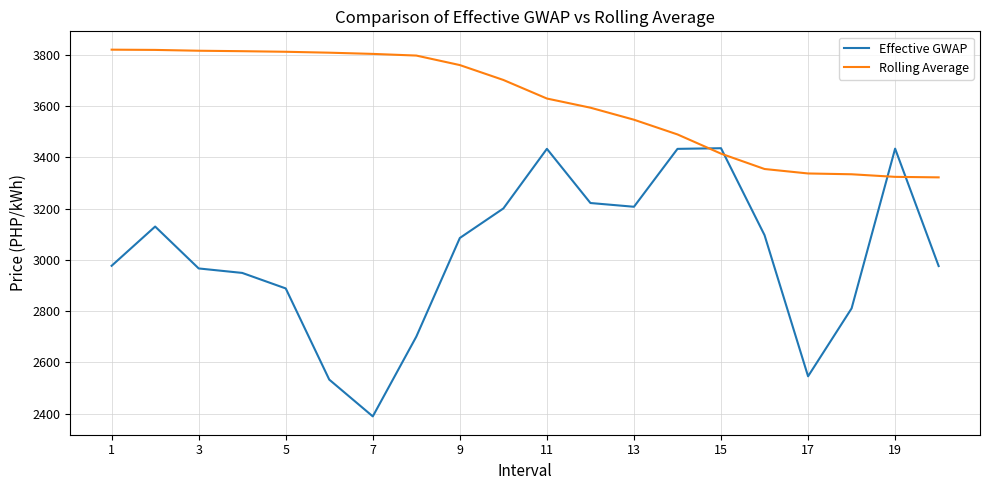

True or false: Effective GWAP and Rolling Average intersect in this chart.

True